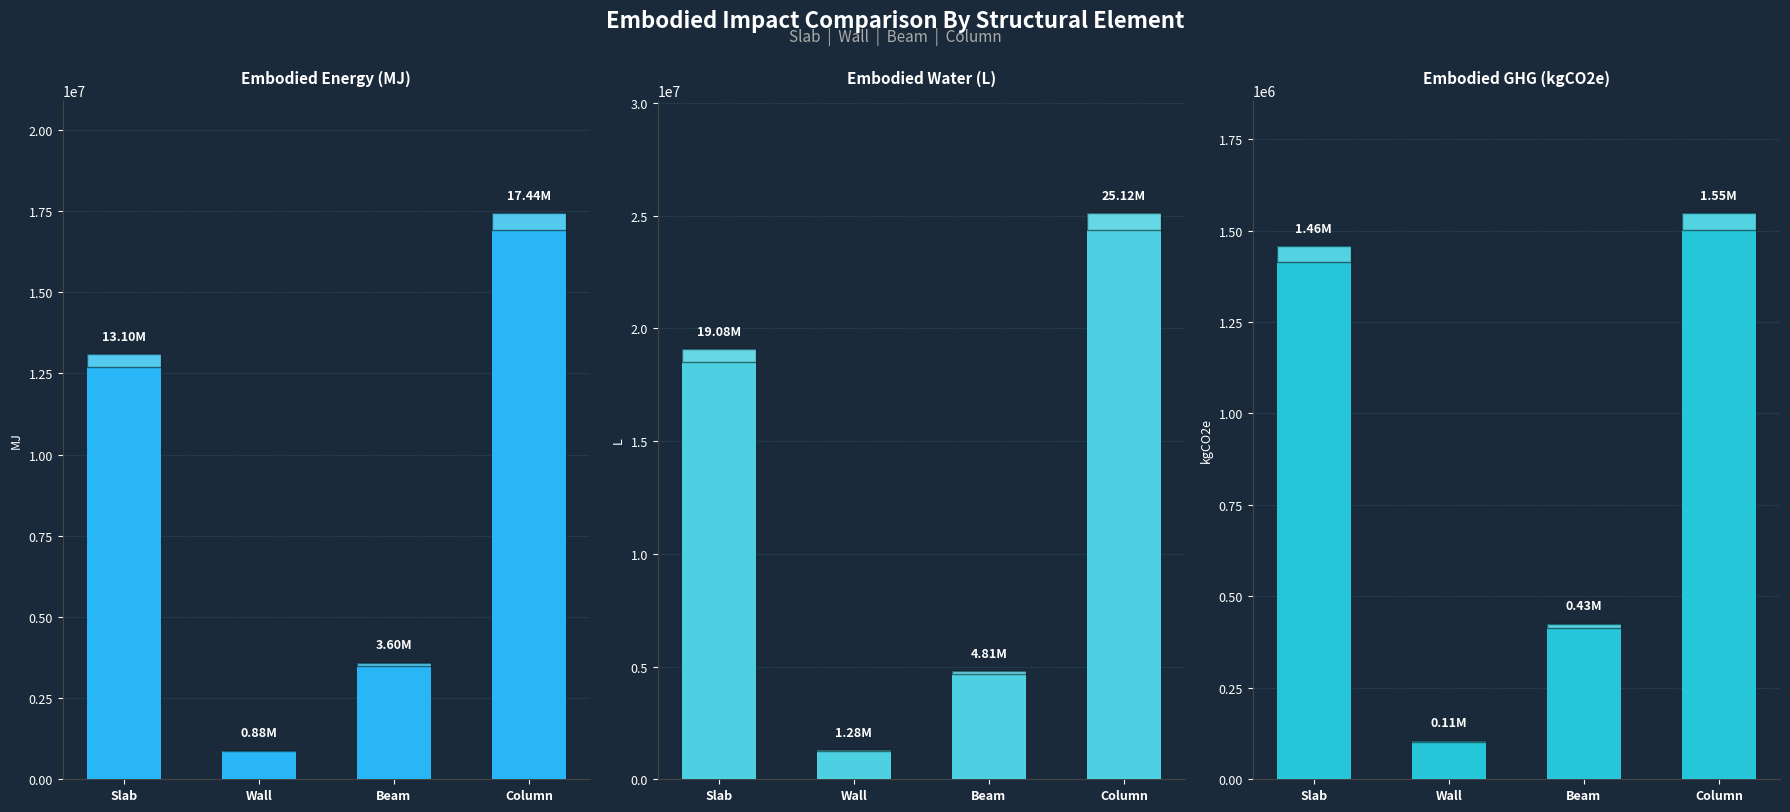

What is the label of the 3rd bar from the left?

Beam